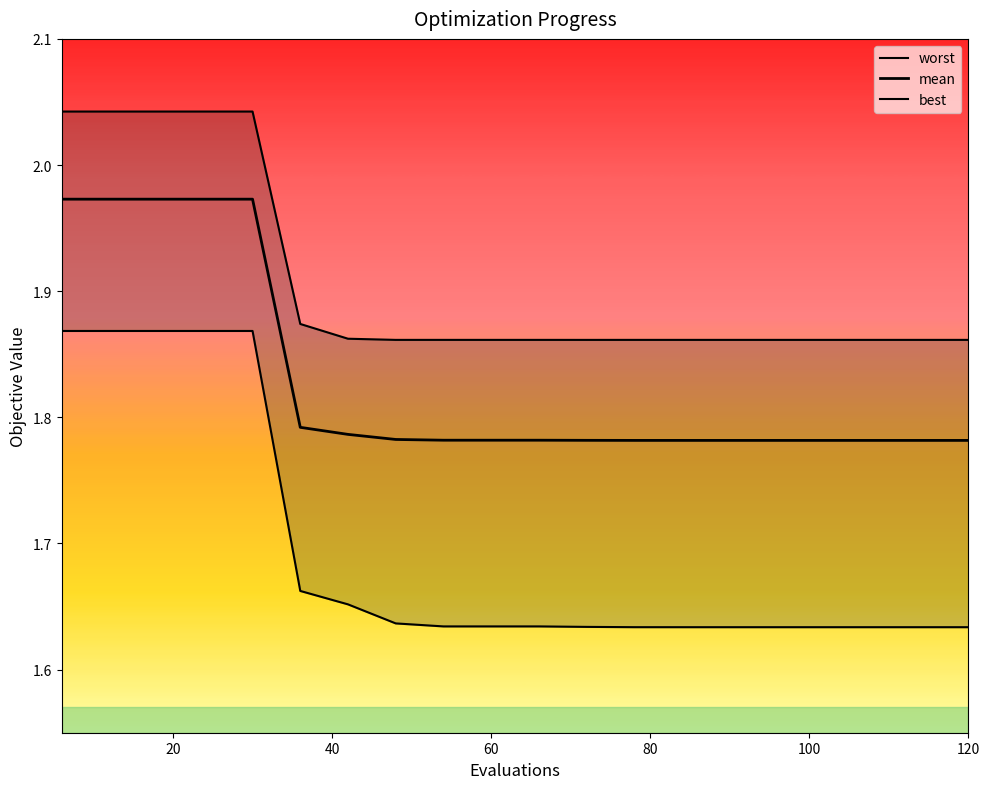

What is the sum of all worst values?

38.1